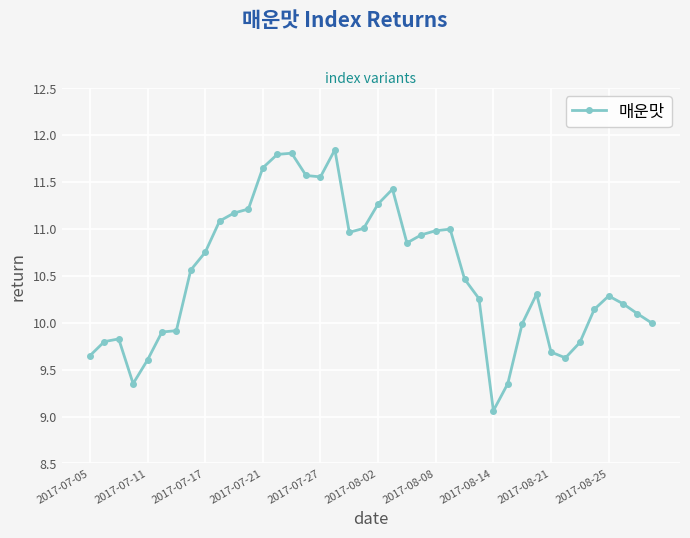

What is the sum of all values?

420.7